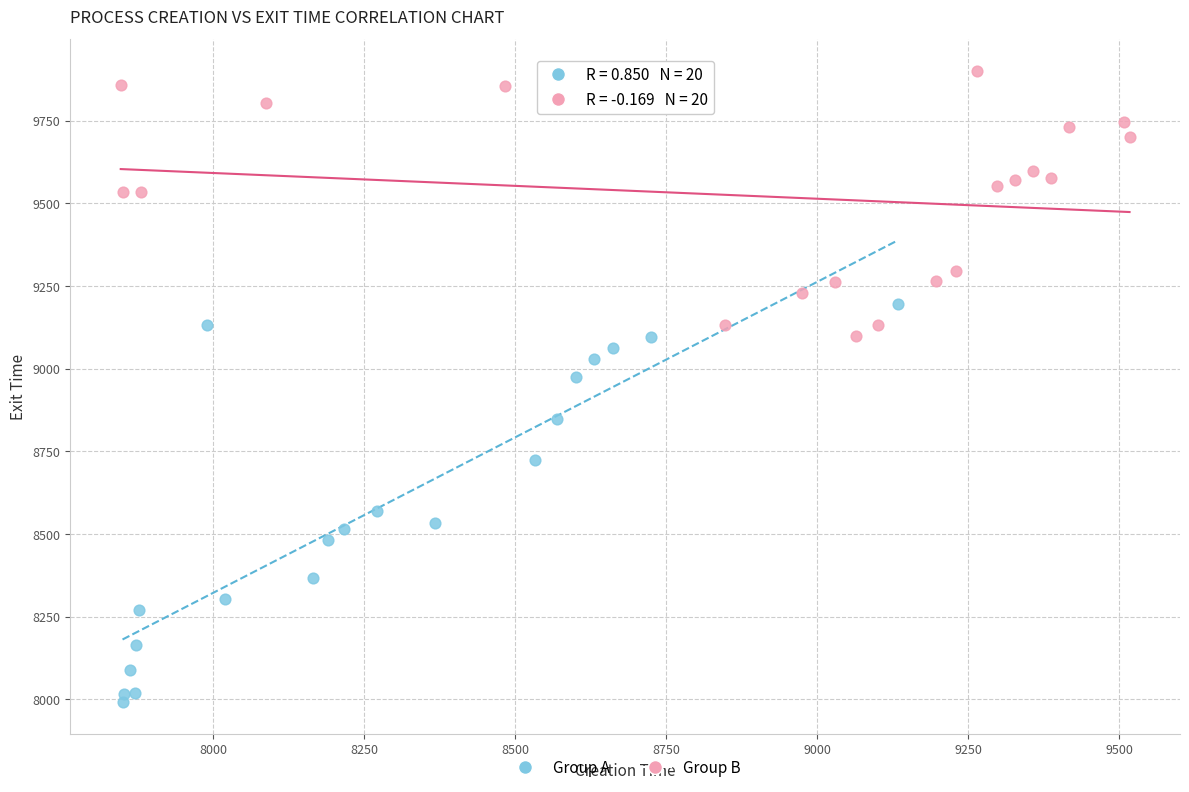

Which series has the largest Y range (max minus min)?

Group A